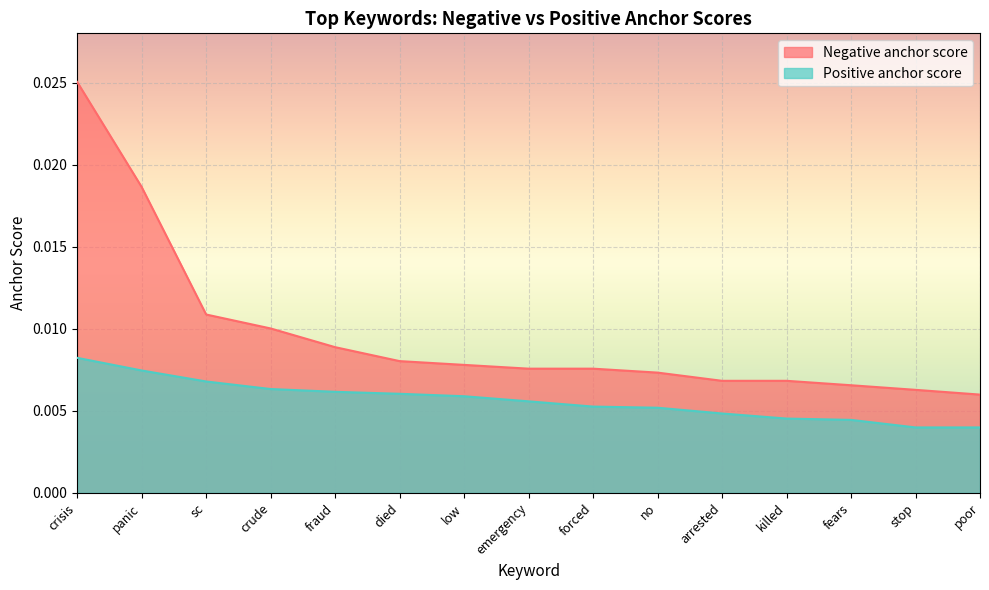

What is the label of the 10th point from the left?

no